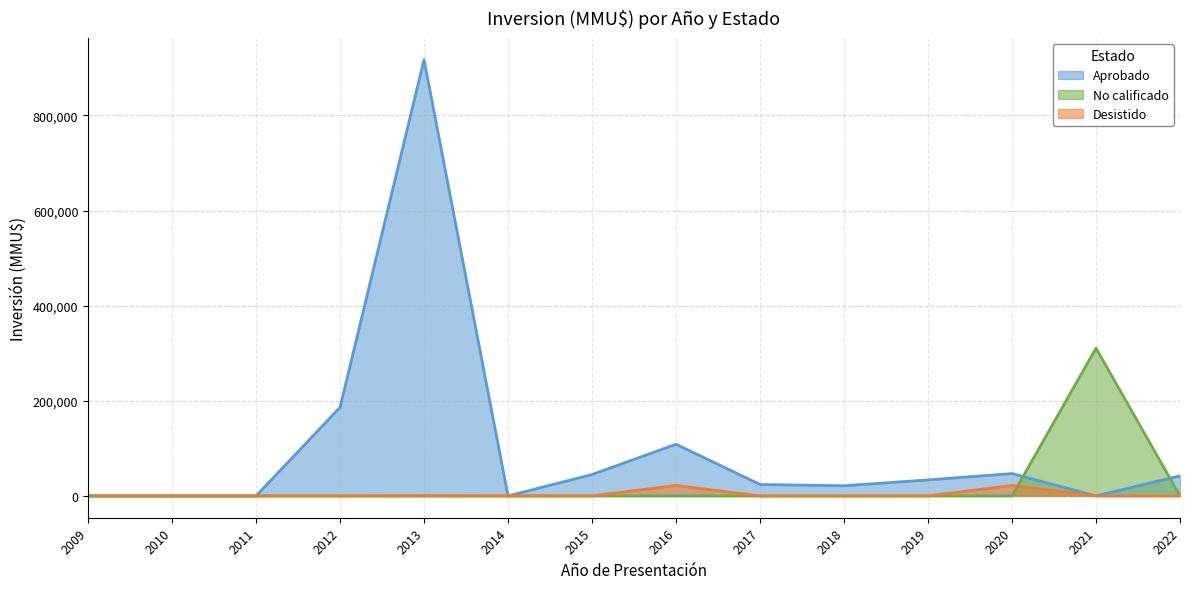

Which series has the widest spread of values?

Aprobado